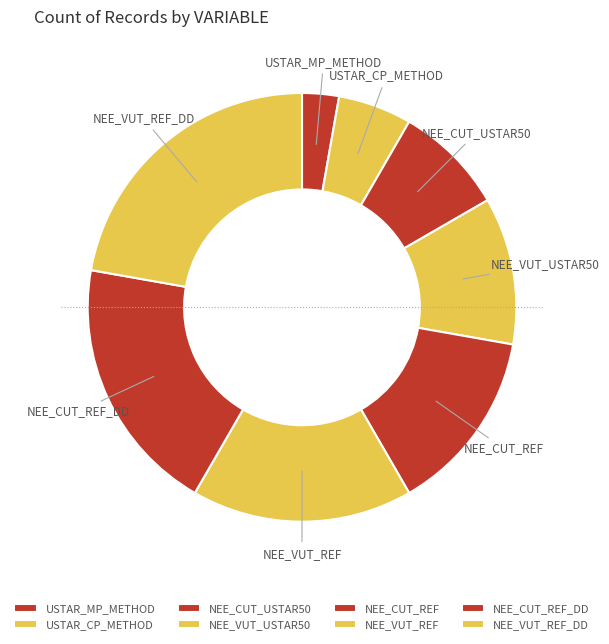

Which slice is the smallest?

USTAR_MP_METHOD